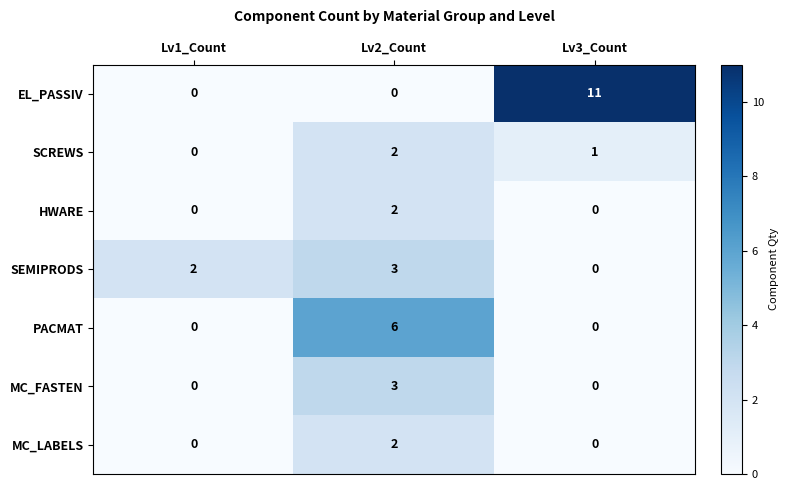

Reading left to right, transcribe all the data shown in this chart.

EL_PASSIV: 0	0	11
SCREWS: 0	2	1
HWARE: 0	2	0
SEMIPRODS: 2	3	0
PACMAT: 0	6	0
MC_FASTEN: 0	3	0
MC_LABELS: 0	2	0